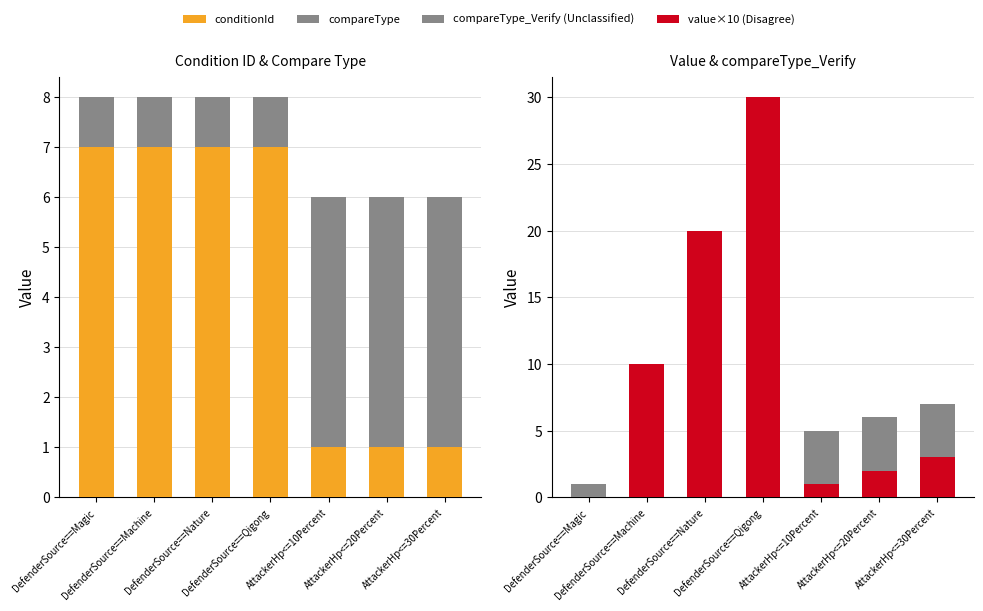

What is the approximate value of value×10 (Disagree) at DefenderSource==Qigong, to the nearest 5?

30